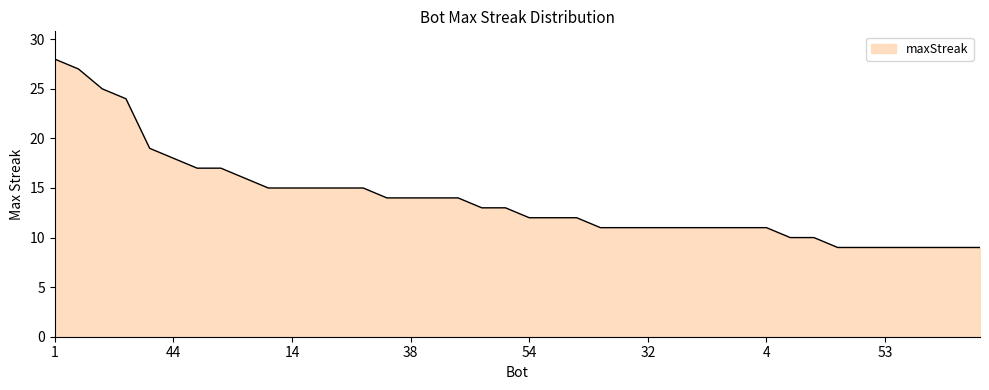

What is the maximum value shown in the chart?

28